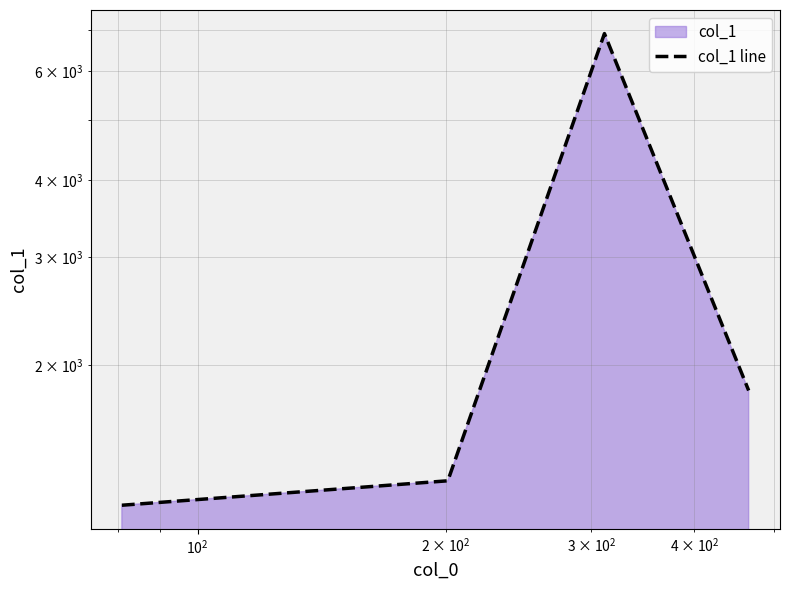

What is the minimum value shown in the chart?

1186.5